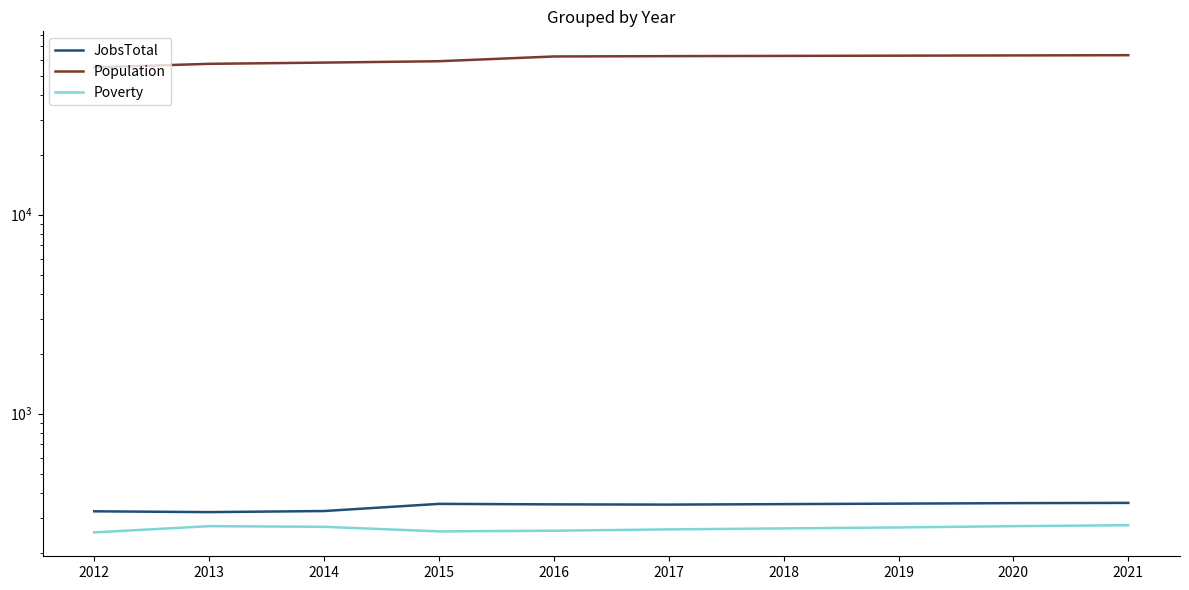

Reading left to right, what are all the values shown in this chart?

JobsTotal: 323	320	324	352	350	349	351	353	355	356
Population: 54960	57254	58077	59002	62342	62588	62752	62924	63097	63271
Poverty: 253	272	270	256	258	262	265	268	272	275